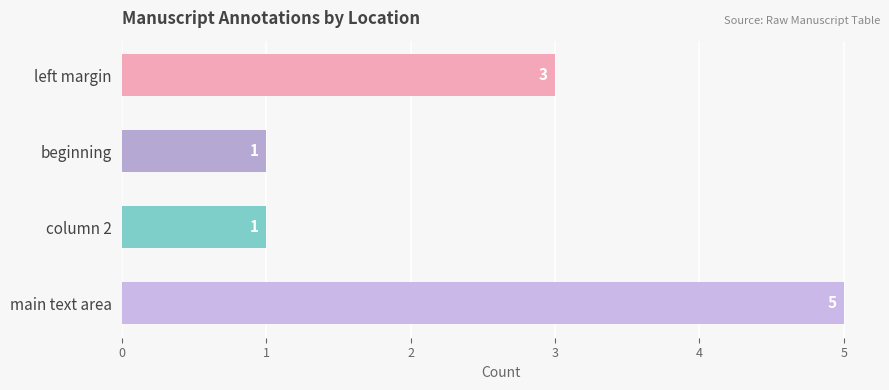

What is the label of the 3rd bar from the top?

column 2